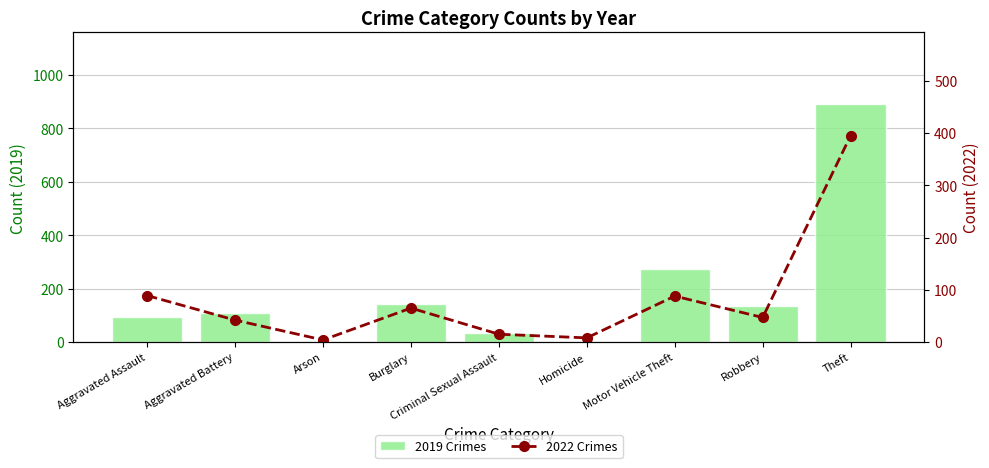

What position from the right is Arson?

7